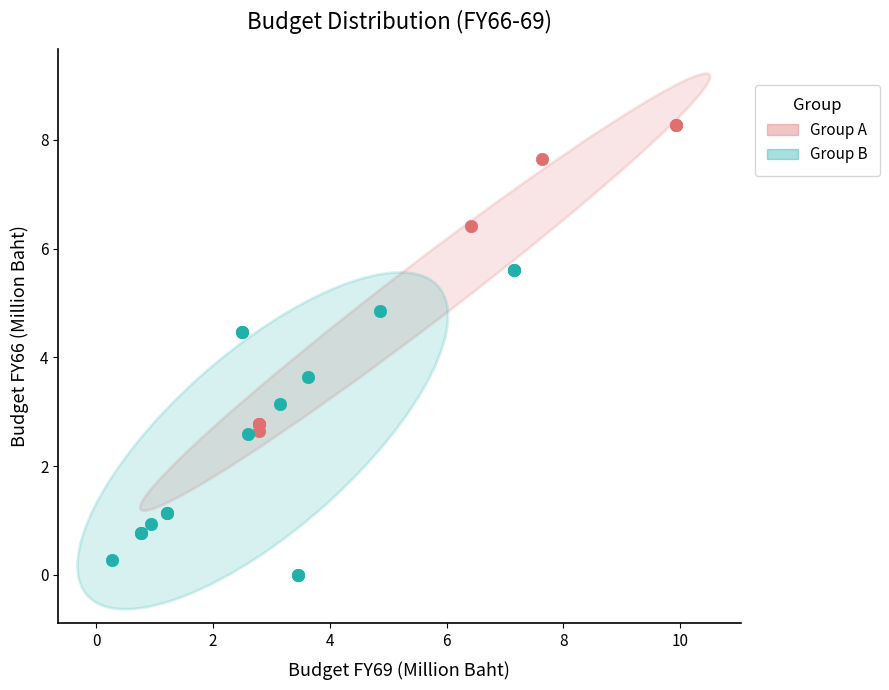

Which series reaches the maximum Y coordinate?

Group A